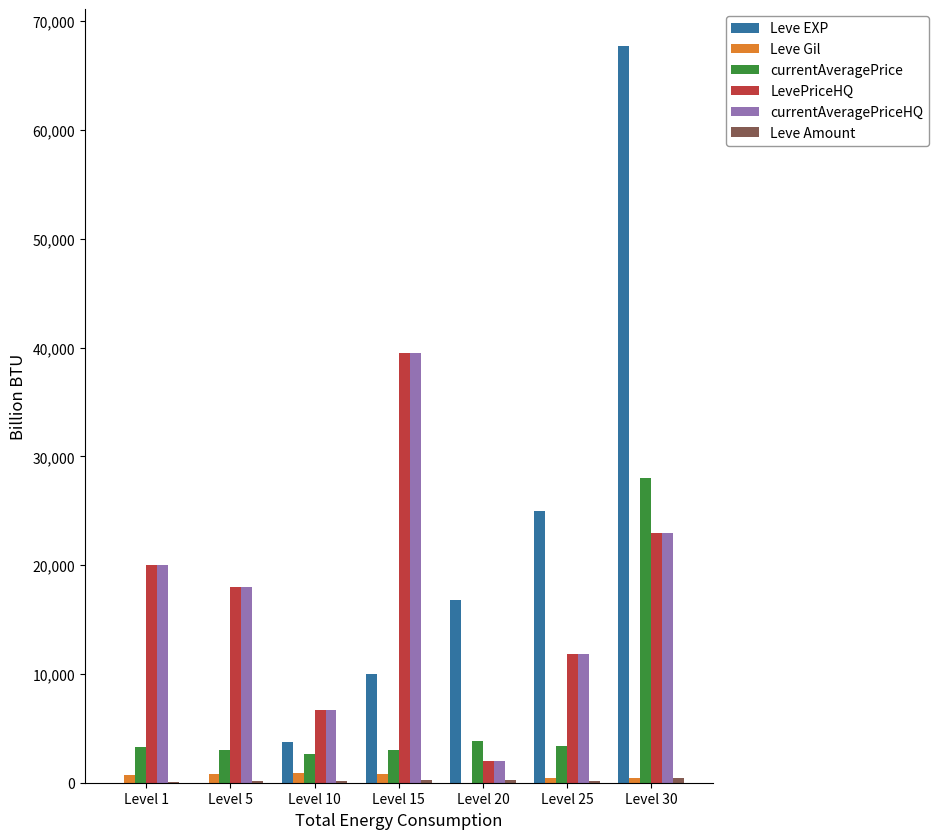

What is the total value across all series at Level 20?

24903